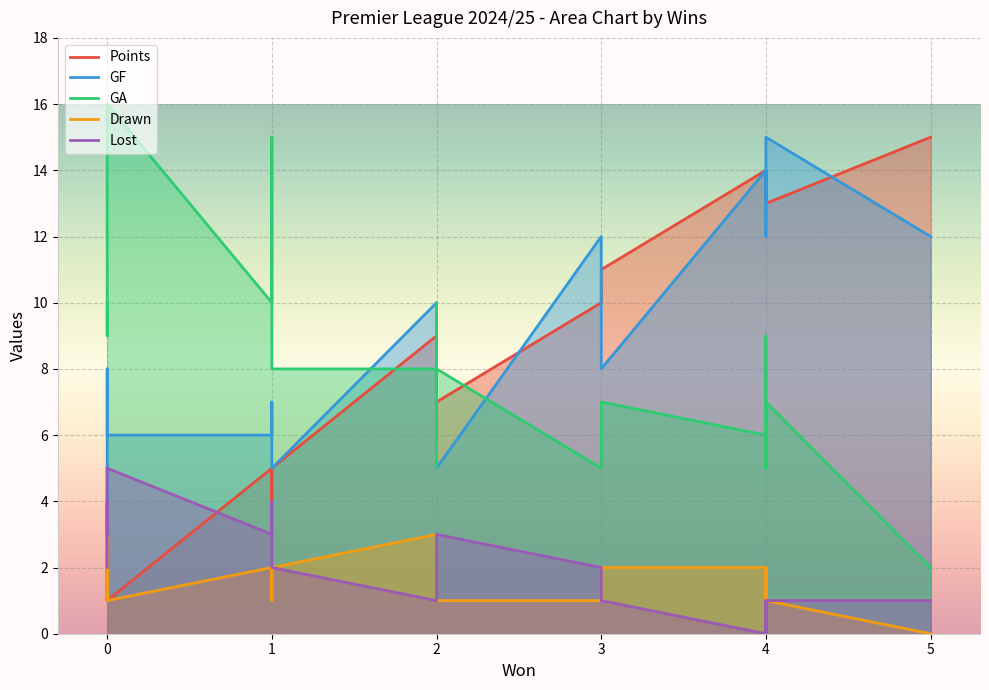

What is the difference between the maximum and minimum values in the GF series?

13